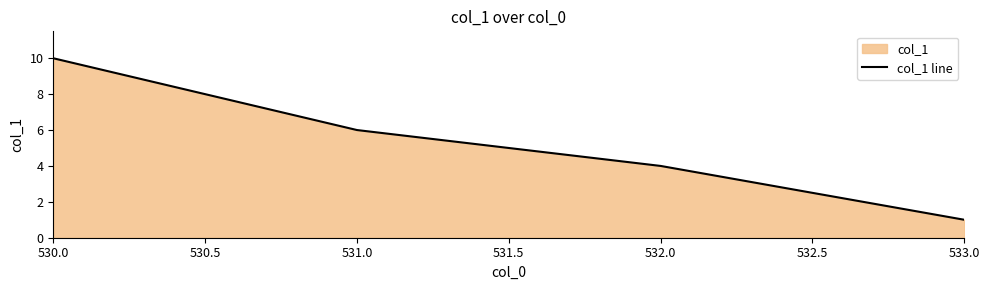

Does the chart have visible grid lines?

No